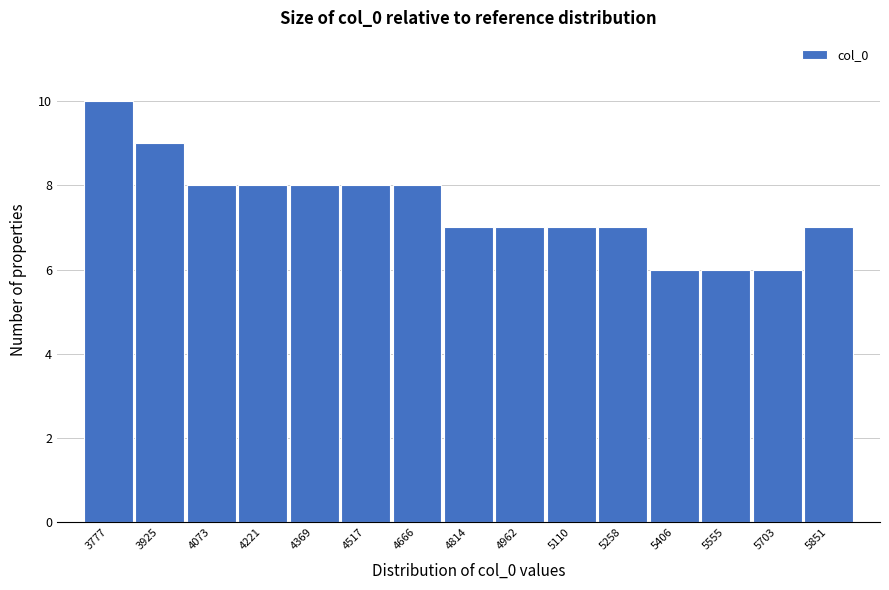

Reading left to right, list all the values displayed in this chart.

10	9	8	8	8	8	8	7	7	7	7	6	6	6	7